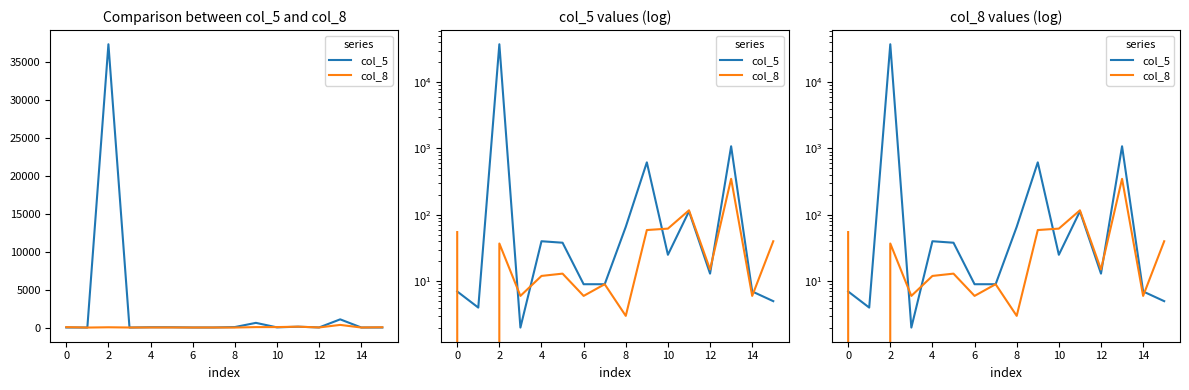

List the series in order of their peak value, highest first.

col_5, col_8